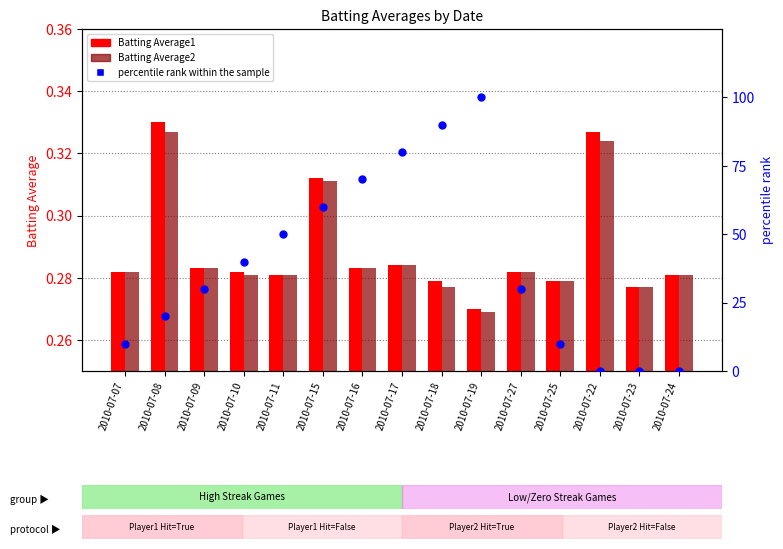

At how many categories does at least one series exceed 77?

3